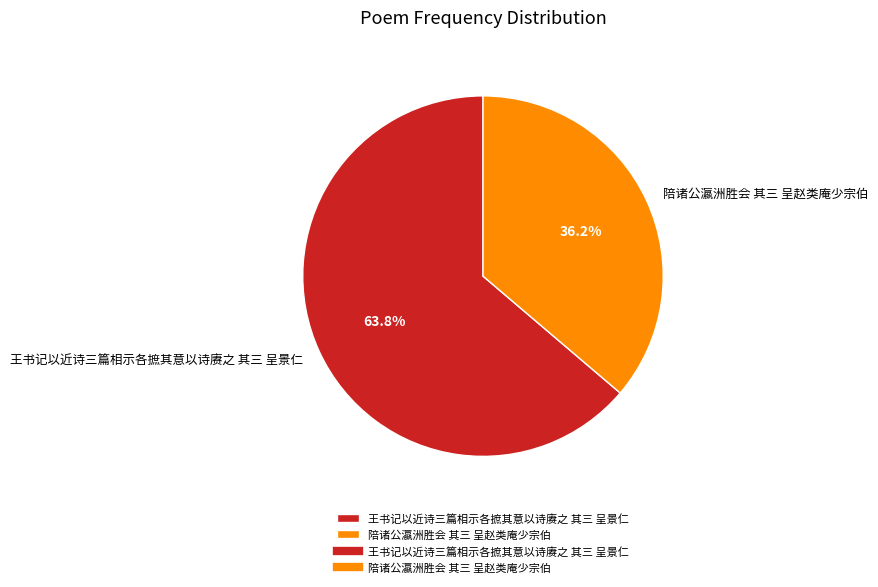

How many segments does this pie chart have?

2